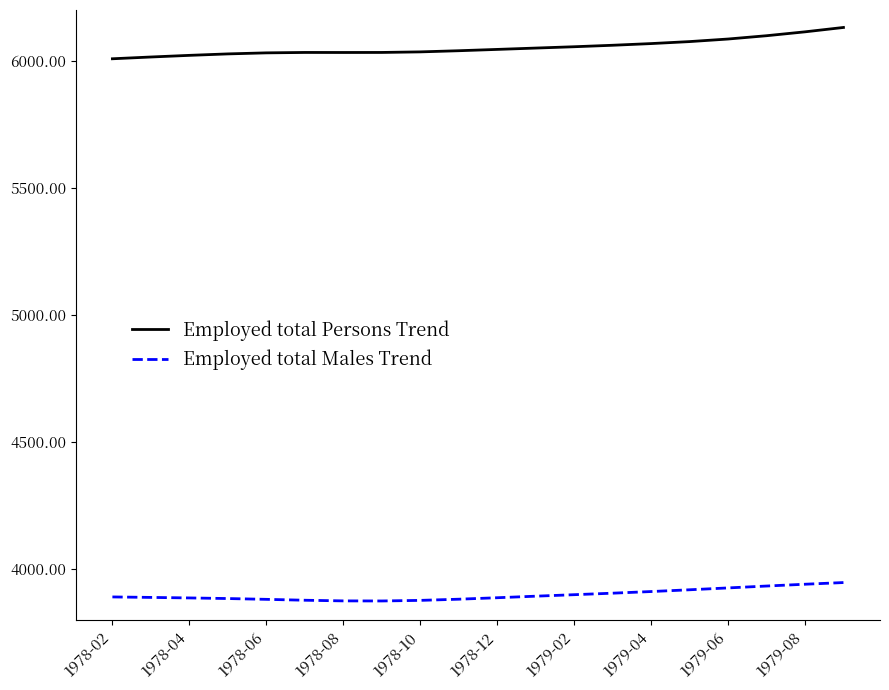

Which series has the largest total across all categories?

Employed total Persons Trend